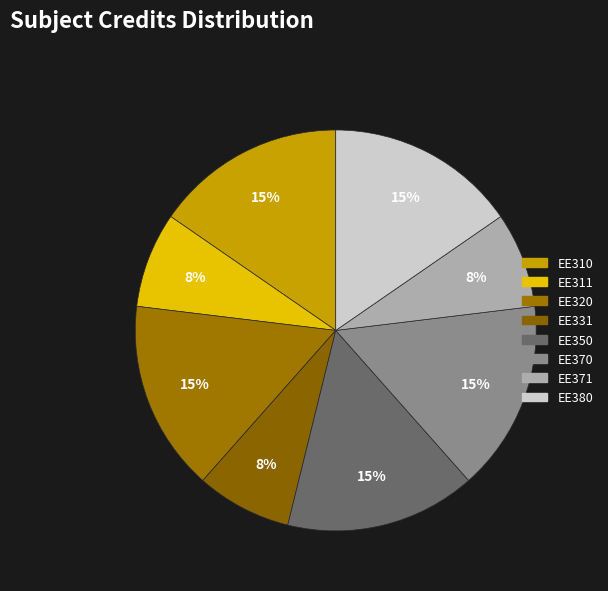

Count the number of slices in the pie.

8